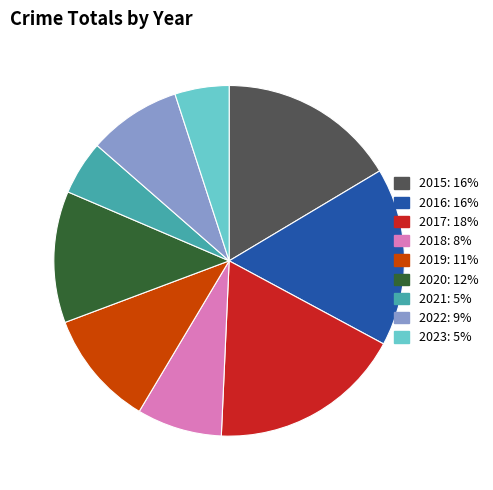

Is it true that 2022 is 1% of the pie?

False